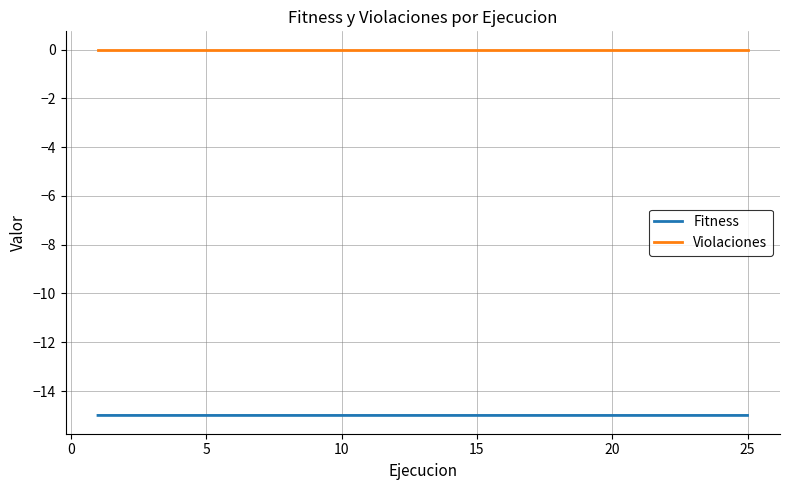

What is the sum of all Fitness values?

-375.0